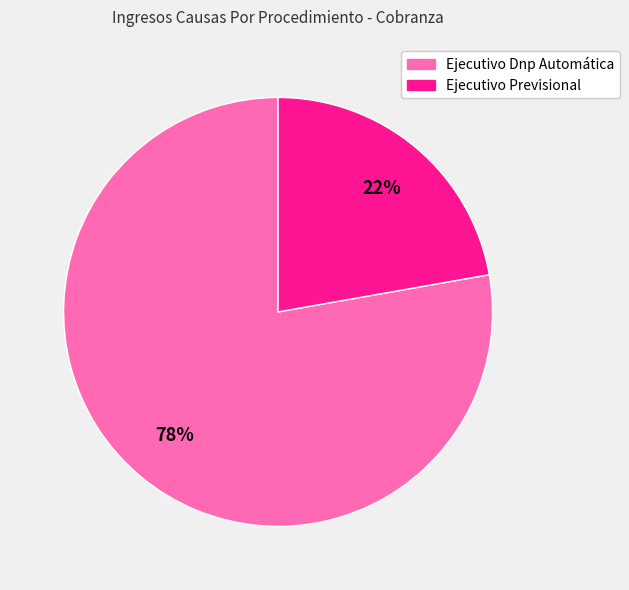

What is the smallest slice in the pie chart?

Ejecutivo Previsional